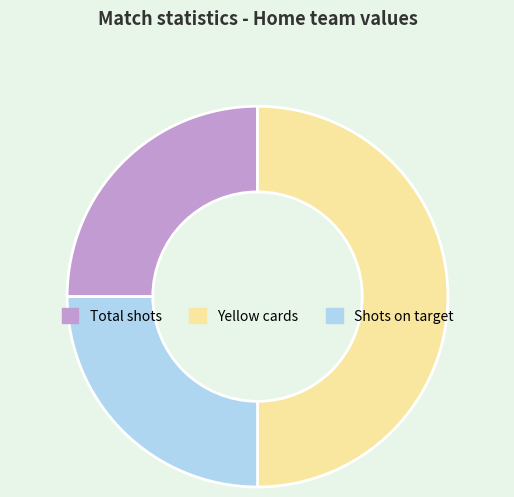

What is the largest slice in the pie chart?

Yellow cards